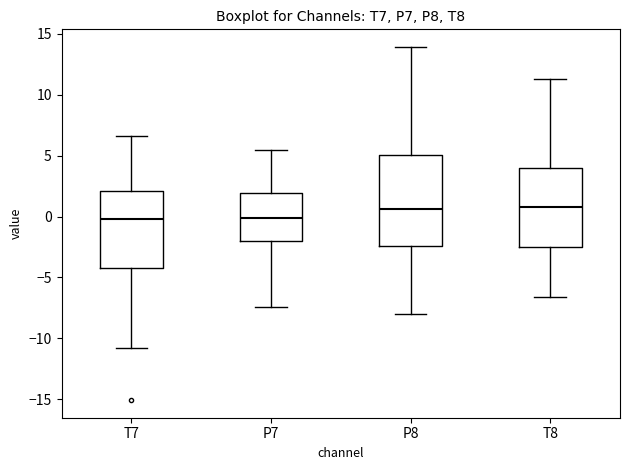

Reading left to right, transcribe this box plot: for each box, give where its median line is, the range the box spans, and where its two whiskers end, as read against the y-axis. The values are not printed on the chart, so give them approximately, as read against the axis.

T7: median 0.0, box -4.5 to 2.0, whiskers -11.0 to 6.5
P7: median 0.0, box -2.0 to 2.0, whiskers -7.5 to 5.5
P8: median 0.5, box -2.5 to 5.0, whiskers -8.0 to 14.0
T8: median 1.0, box -2.5 to 4.0, whiskers -6.5 to 11.5